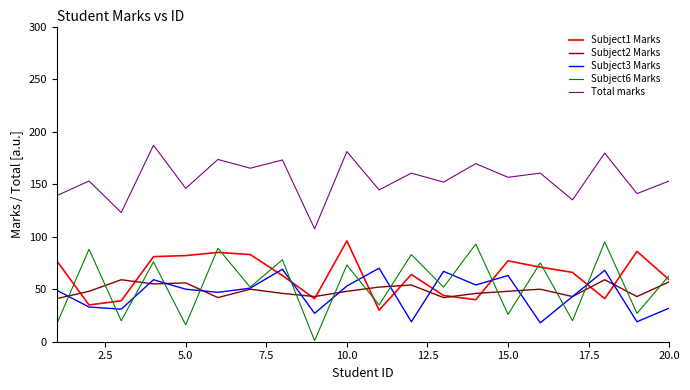

True or false: Subject6 Marks has more than 2 interior local peaks.

True